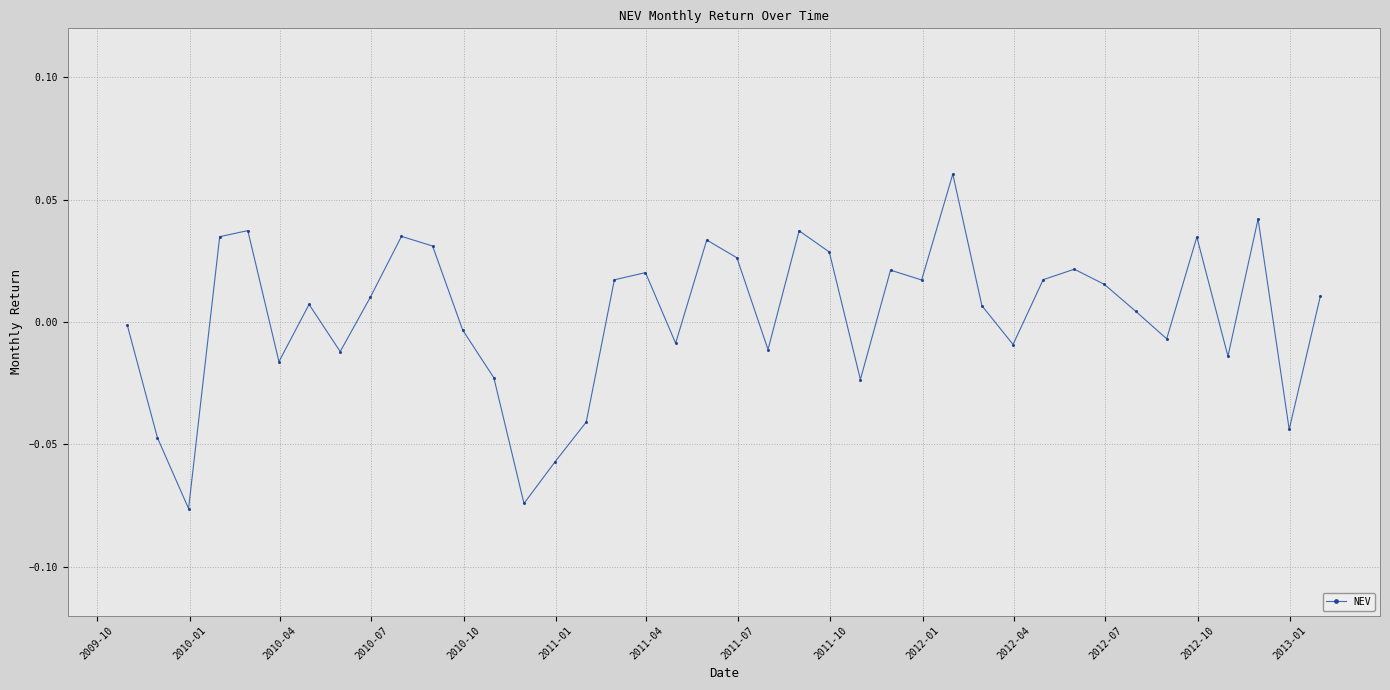

True or false: there are more than 1 points higher than both neighbors.

True